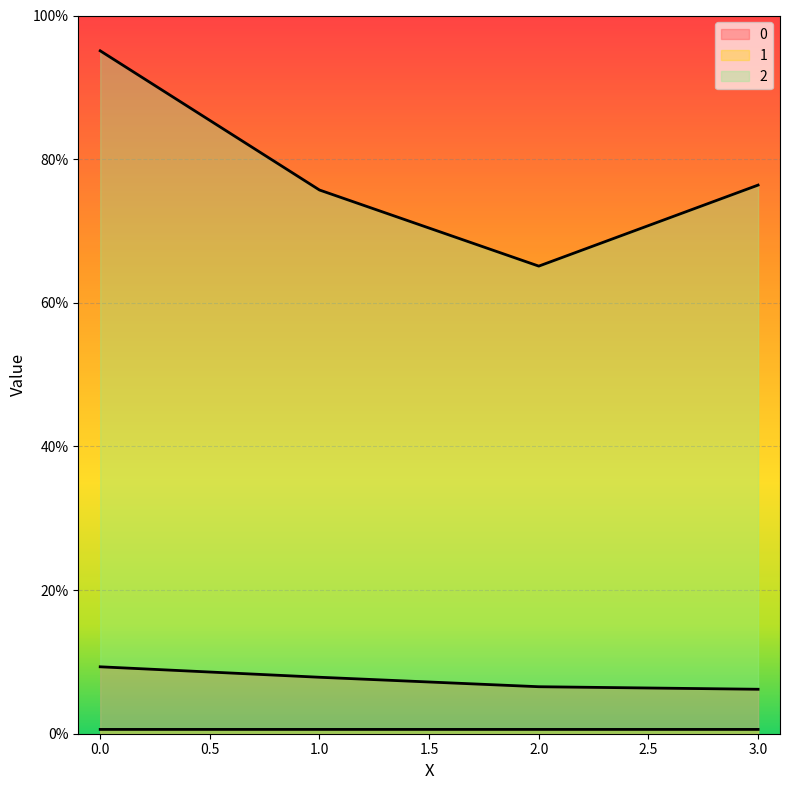

What is the value of the 0 point at the 1st from the left?

9.3